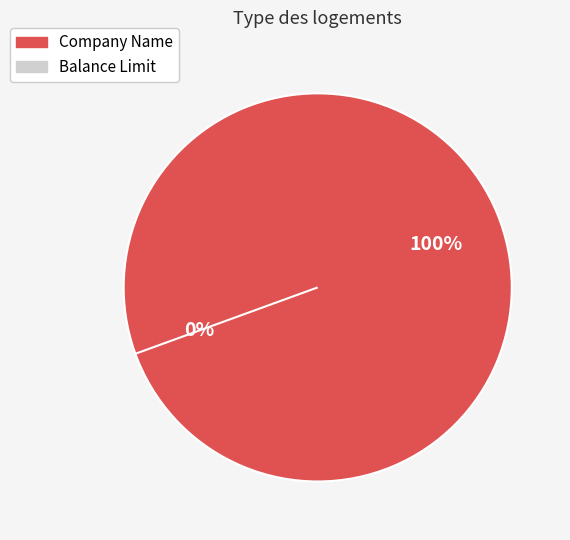

What is the change in value from Company Name to Balance Limit?

-1